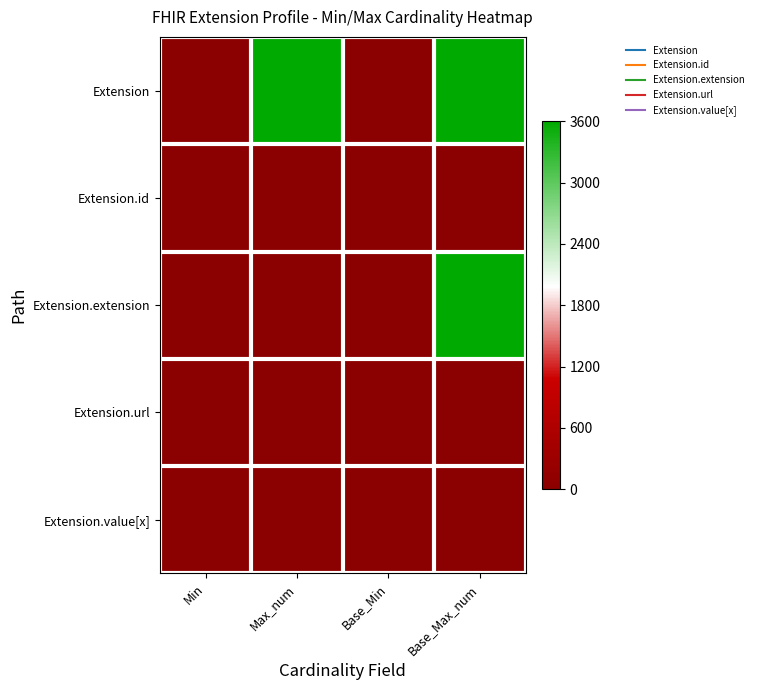

Reading left to right, transcribe all the data shown in this chart.

Extension: Min=0	Max_num=3600	Base_Min=0	Base_Max_num=3600
Extension.id: Min=0	Max_num=1	Base_Min=0	Base_Max_num=1
Extension.extension: Min=0	Max_num=0	Base_Min=0	Base_Max_num=3600
Extension.url: Min=1	Max_num=1	Base_Min=1	Base_Max_num=1
Extension.value[x]: Min=0	Max_num=1	Base_Min=0	Base_Max_num=1